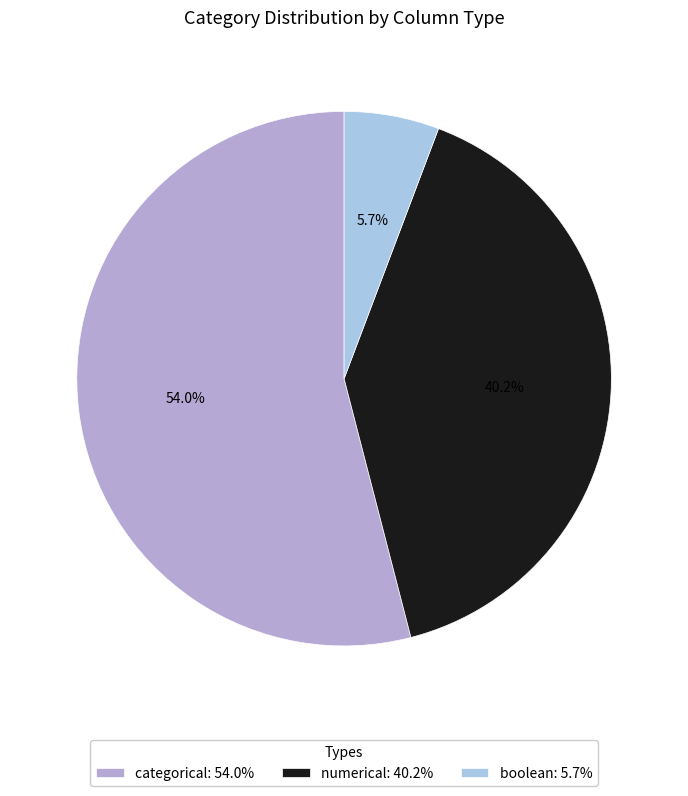

Is it true that categorical is 54% of the pie?

True